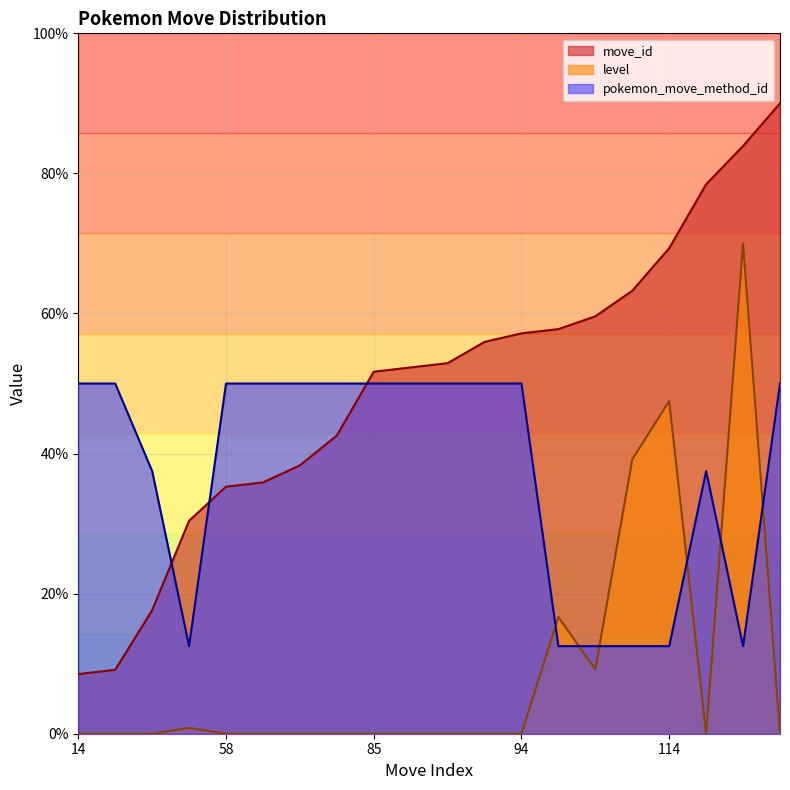

Between 87 and 114, which series saw the biggest shift?

level